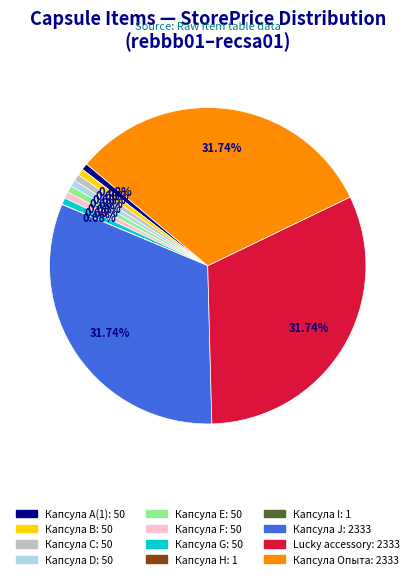

To the nearest percent, what is the average slice percentage?

8%